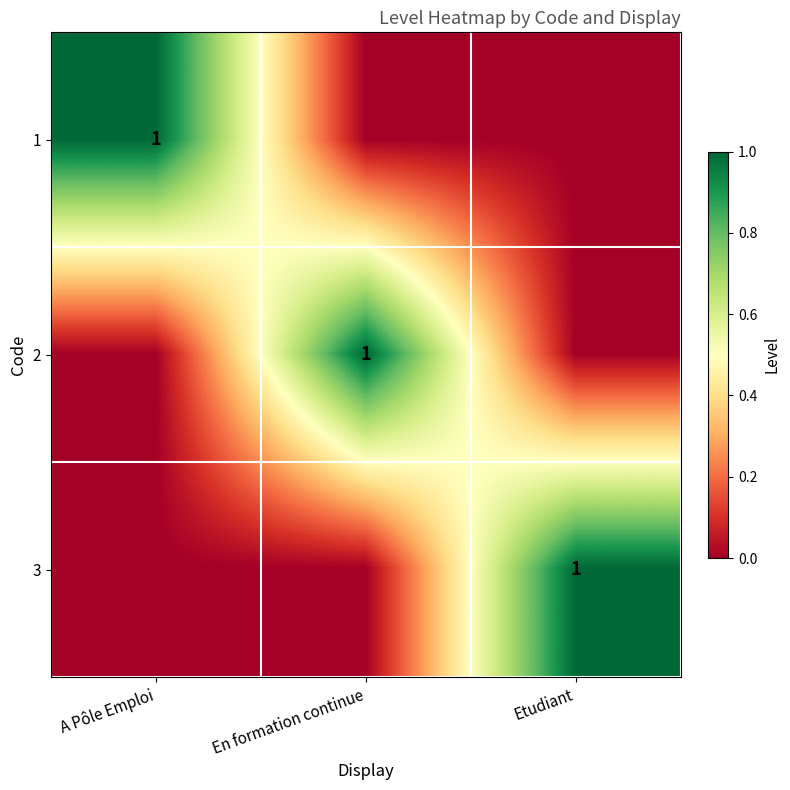

At how many categories does at least one series exceed 0?

3